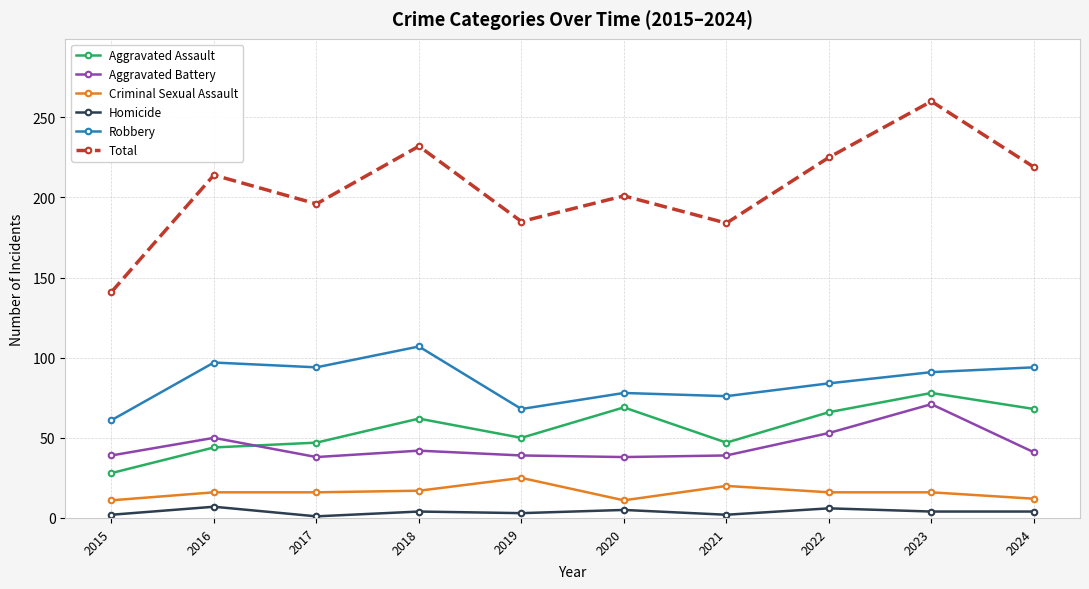

What is the spread (max minus min) of values at 2019?

182